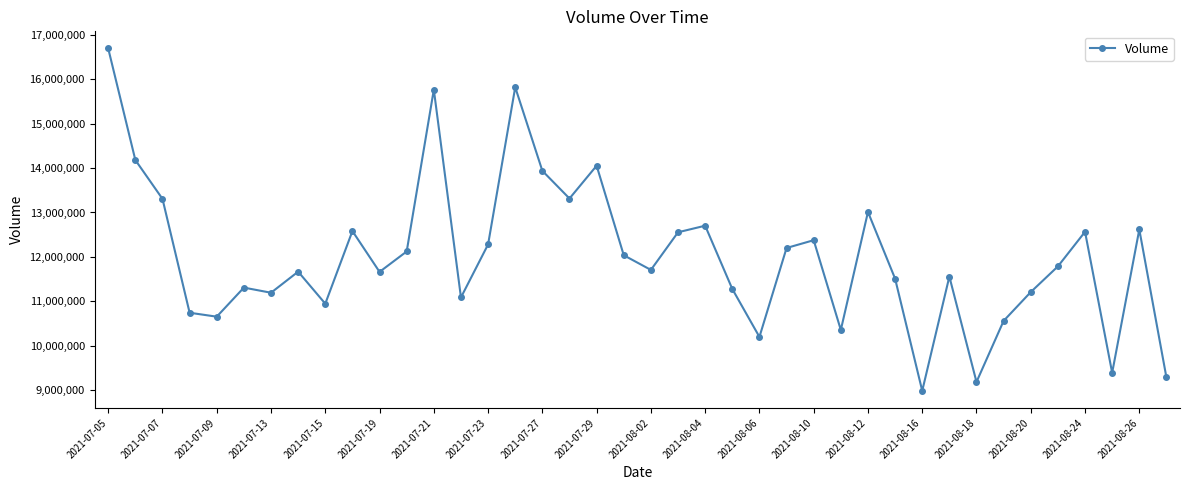

How many data points does each series have?

40